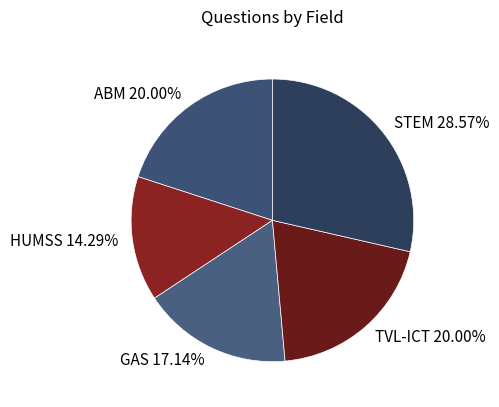

To the nearest percent, what percentage of the pie is GAS?

17%